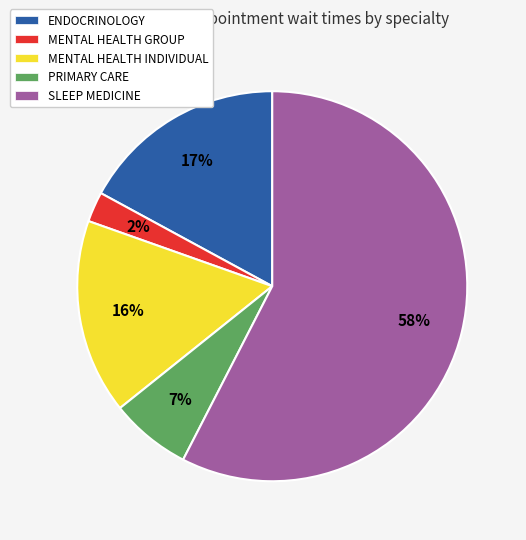

What is the majority slice?

SLEEP MEDICINE